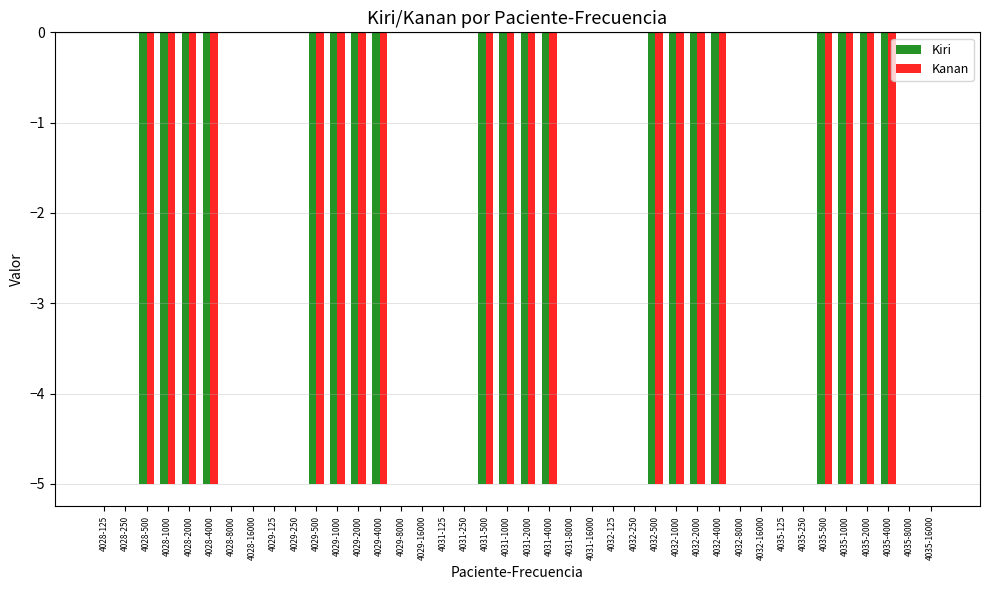

What is the average value of the Kiri series?

-2